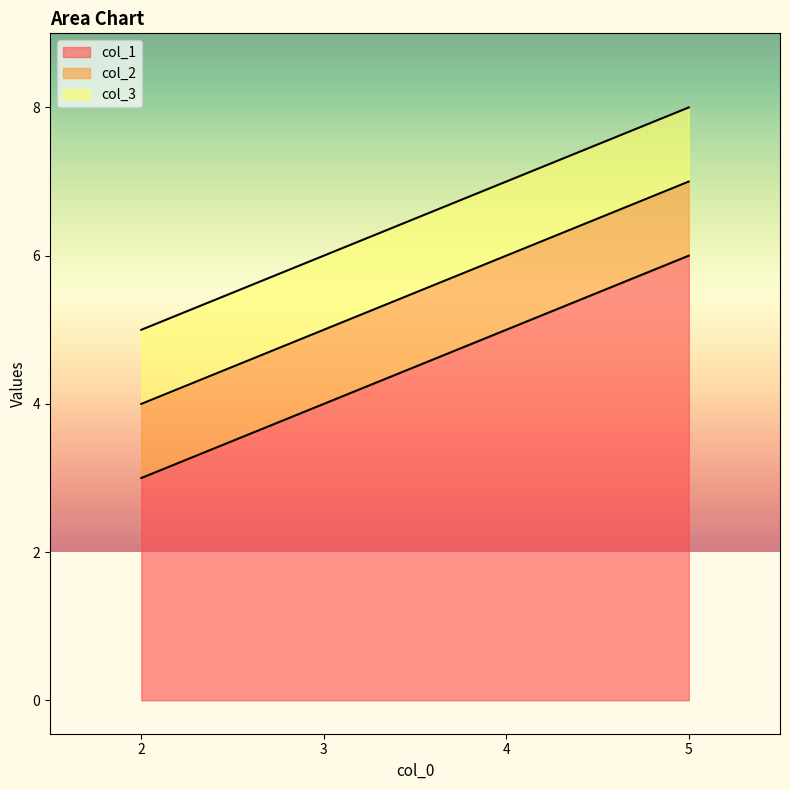

At which label does col_1 reach its minimum?

2